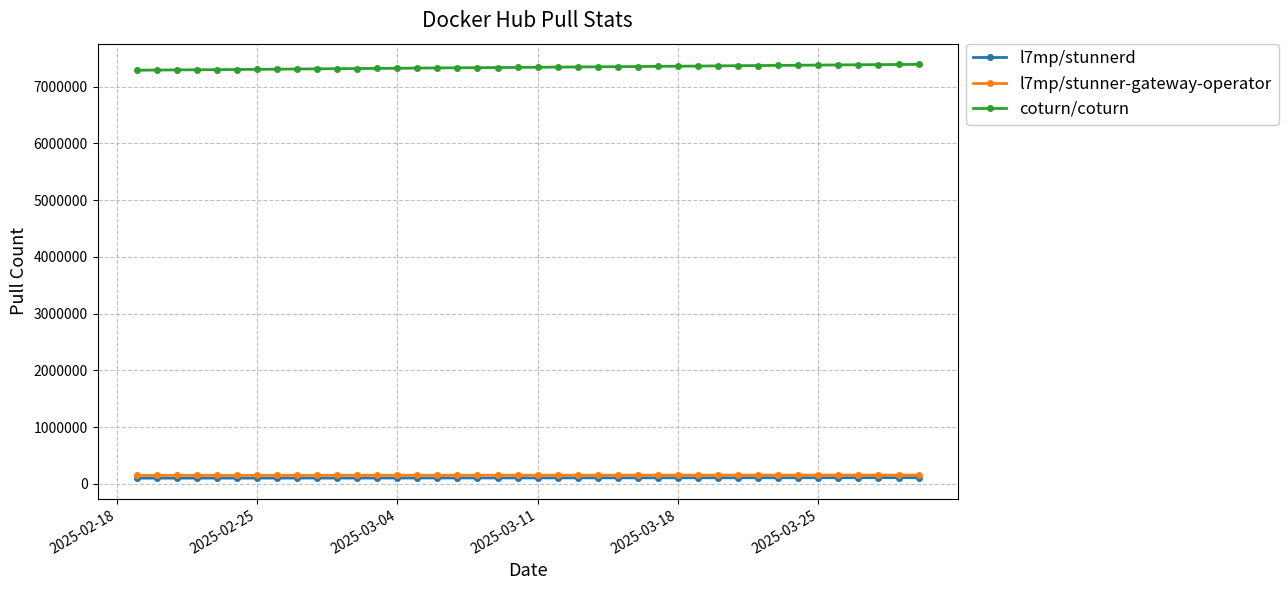

What is the highest value of the coturn/coturn series?

7391539